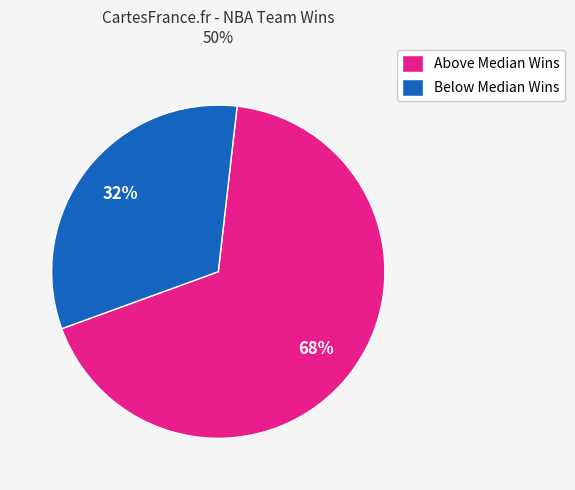

Is the sum of Above Median Wins and Below Median Wins greater than half?

Yes